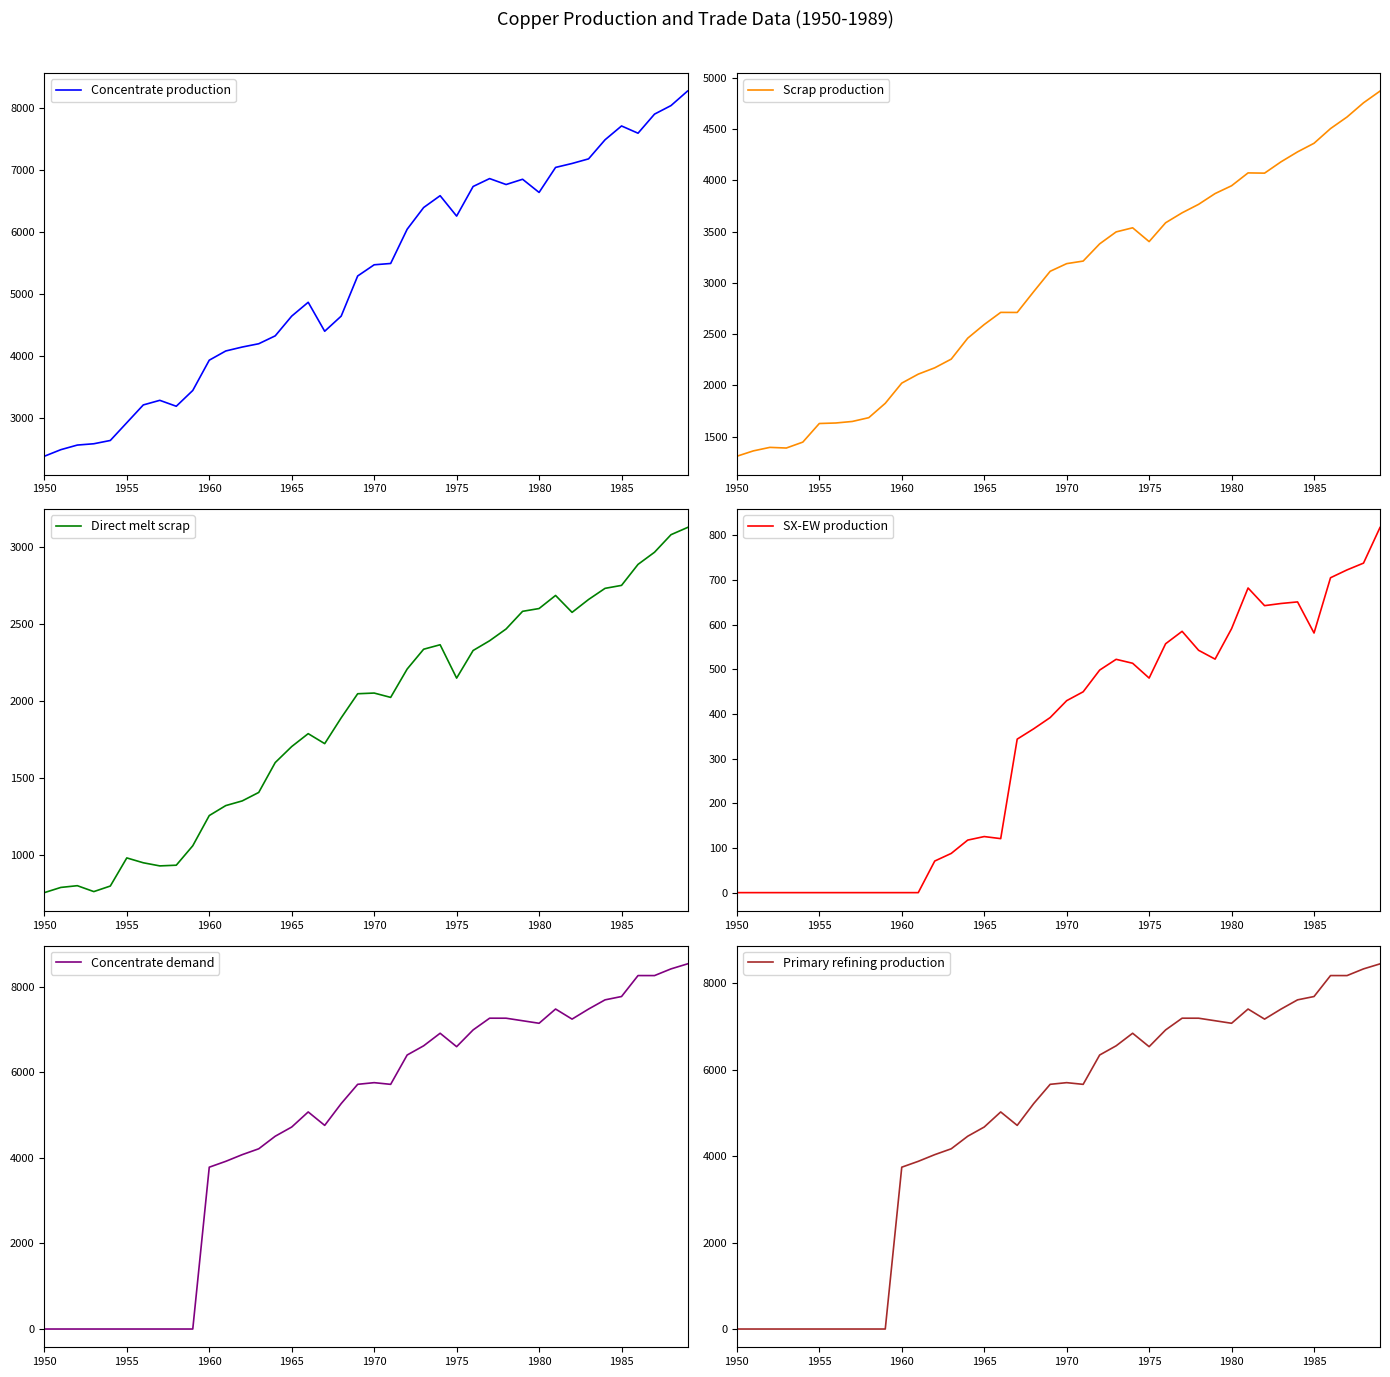

Is it true that Primary refining production equals 4675.9 at 1965?

True